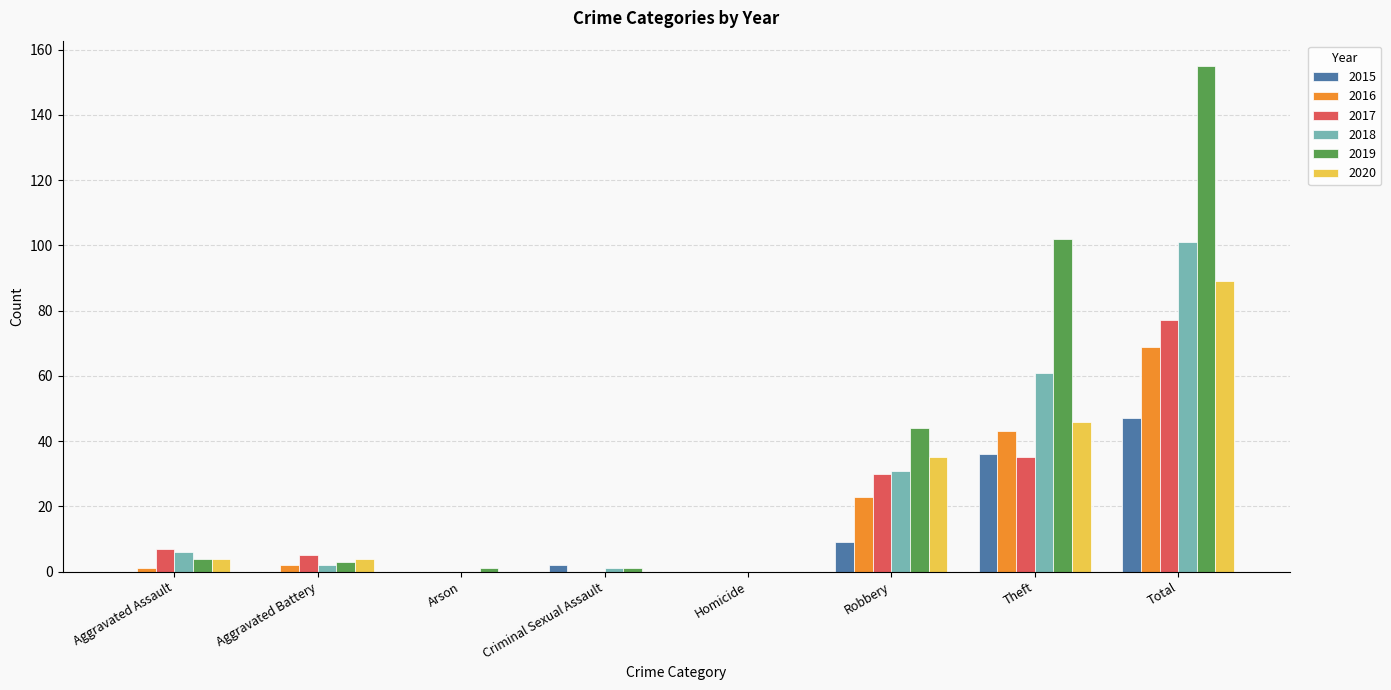

The 2015 series shows -30 at Aggravated Assault. True or false?

False